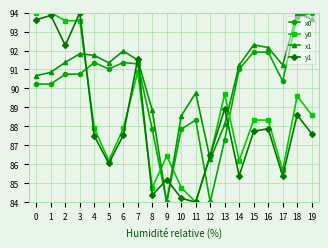

Between which two adjacent categories do x1 and y0 first intersect?

3 and 4